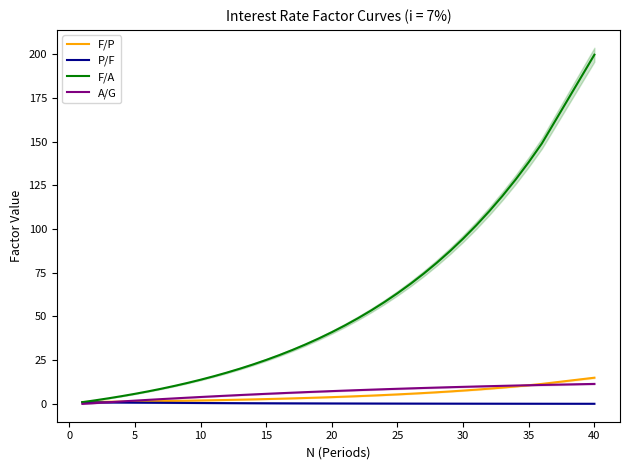

Is the value of F/P at 14 greater than the value of A/G at 25?

Yes